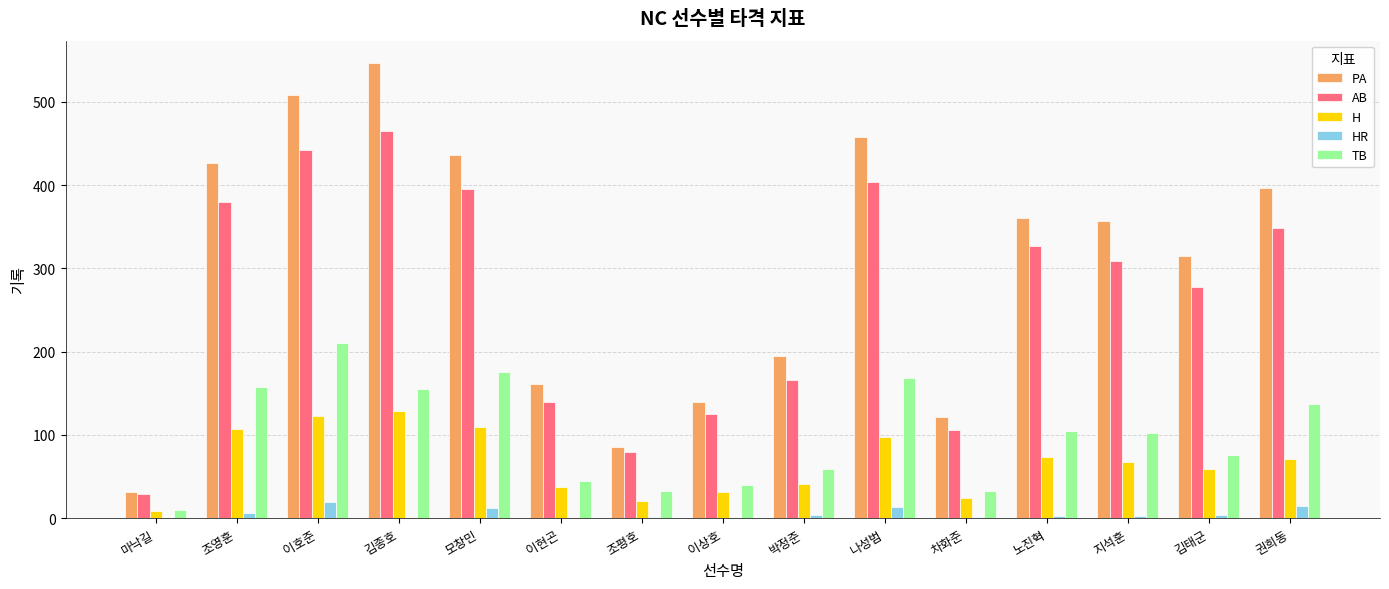

Is it true that TB equals 137 at 권희동?

True